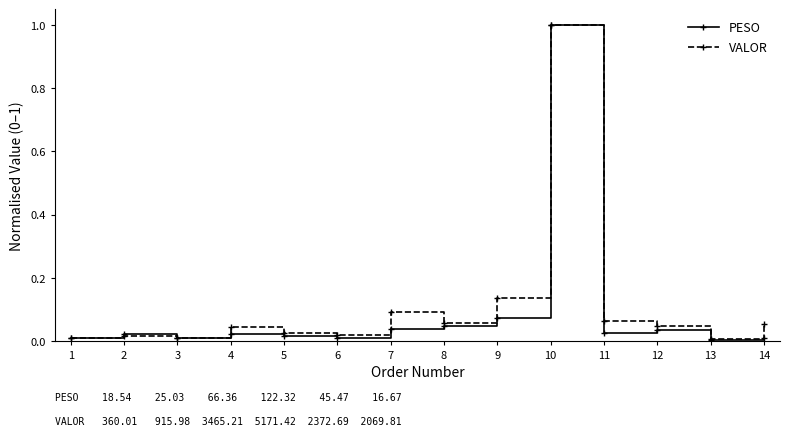

Which category has the highest value in the VALOR series?

10